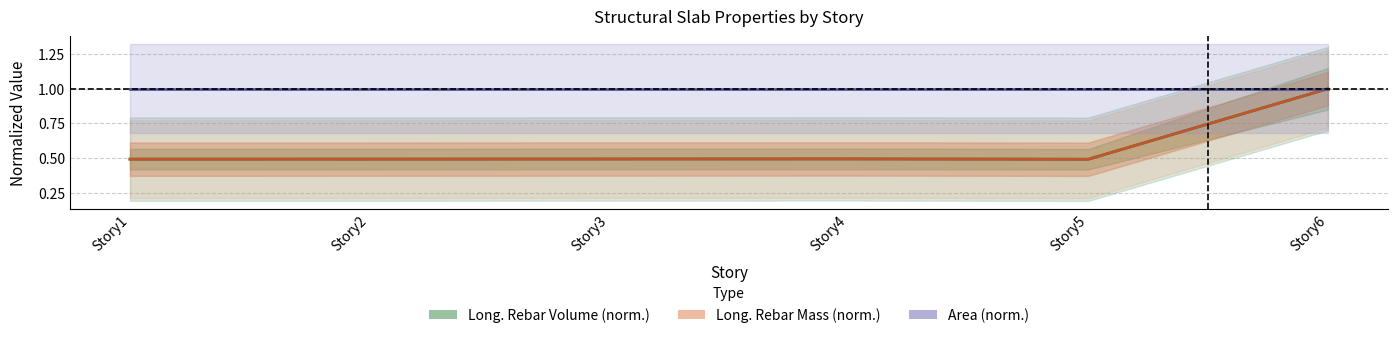

List the labels in order of Area (norm.) value, smallest first.

Story1, Story2, Story3, Story4, Story5, Story6